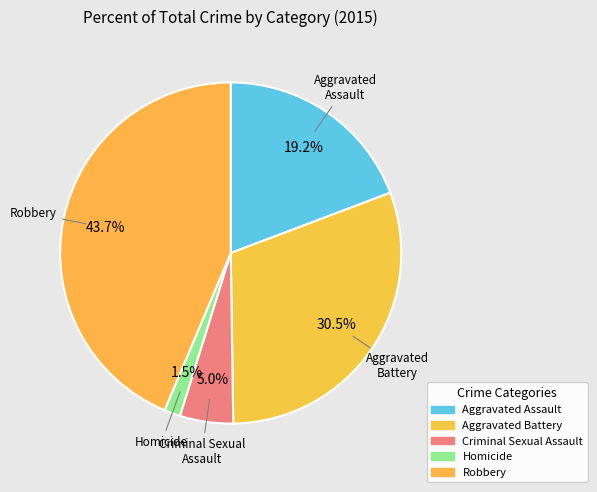

True or false: Homicide accounts for 2% of the total.

True